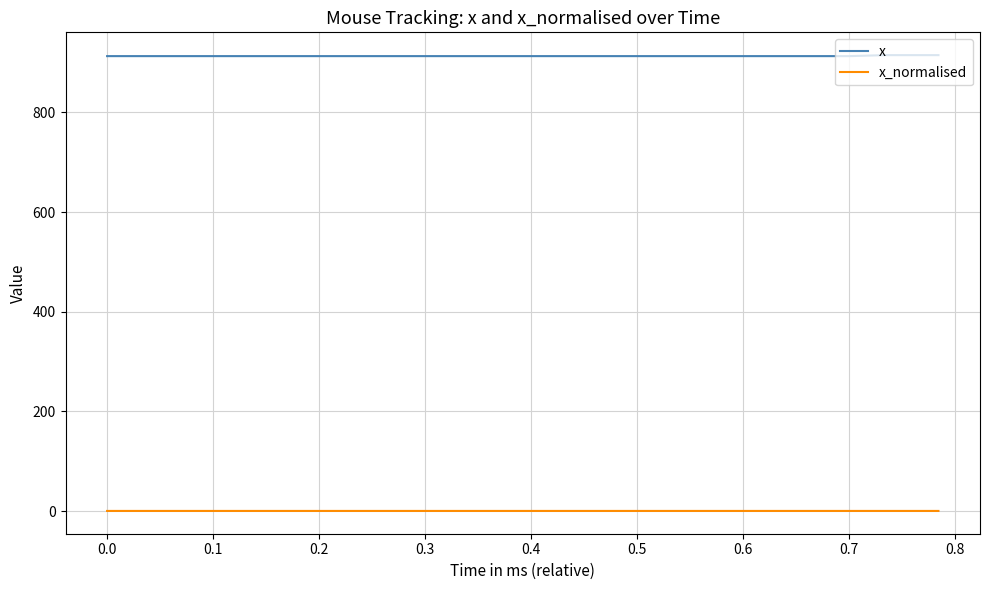

Rank the series by their average value, from lowest to highest.

x_normalised, x